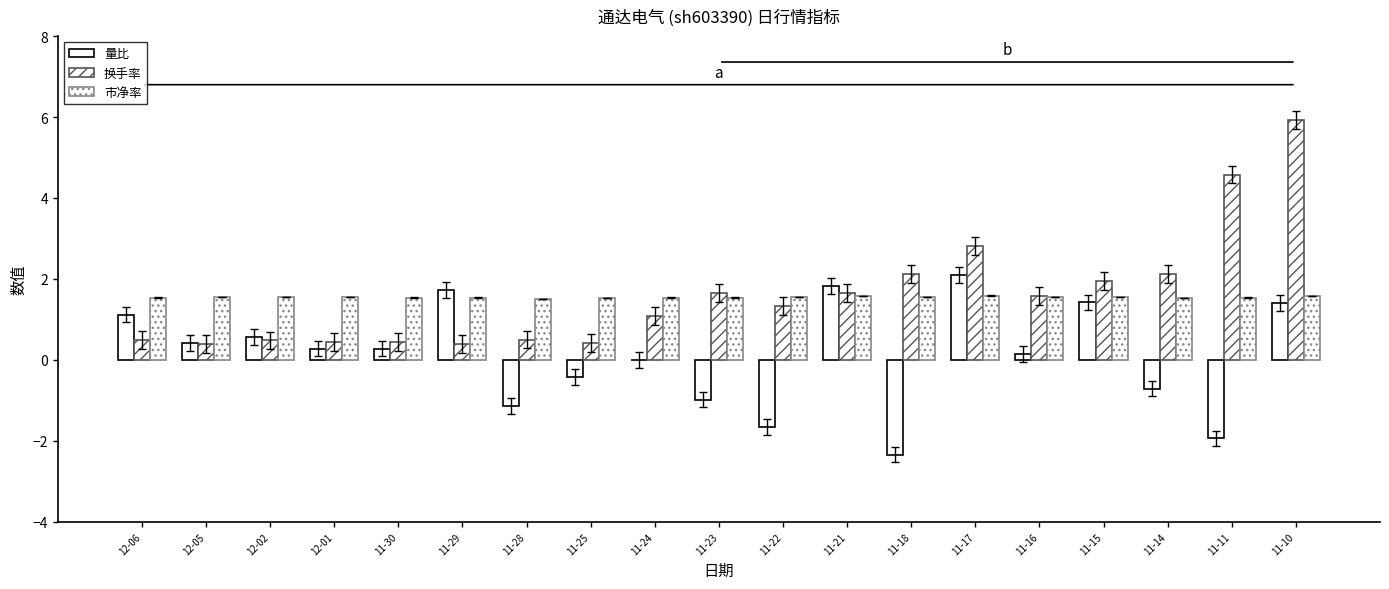

Are the bars horizontal?

No